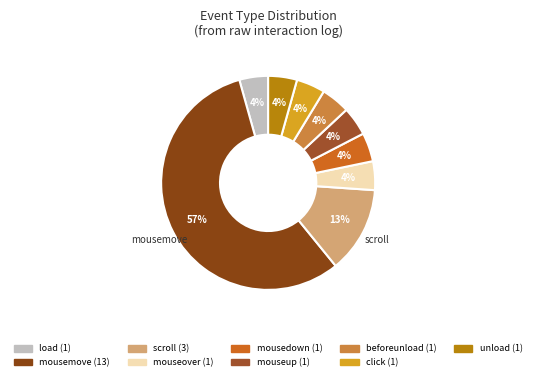

Does any single category account for the majority?

Yes